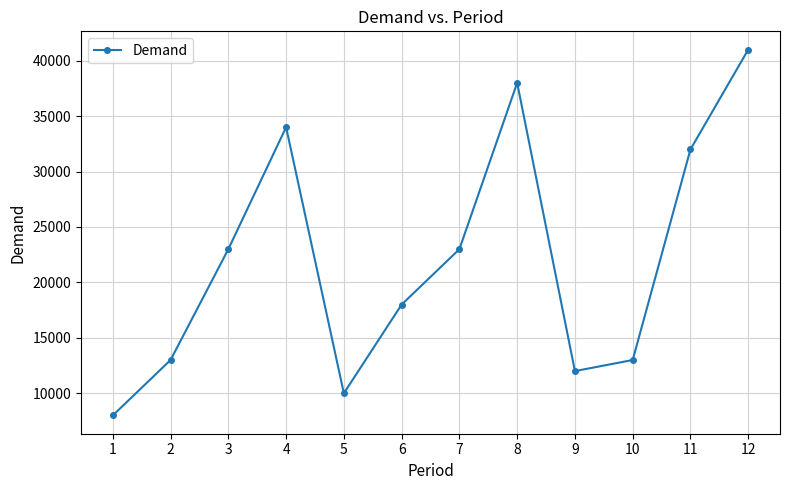

Where is the first local maximum?

4